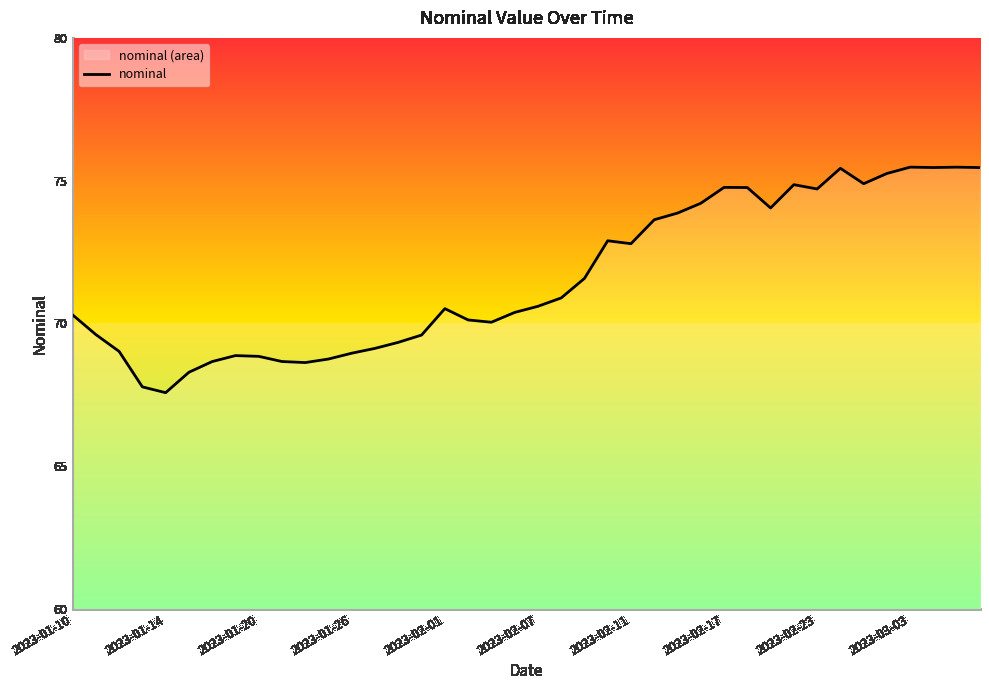

Does the chart have visible grid lines?

No